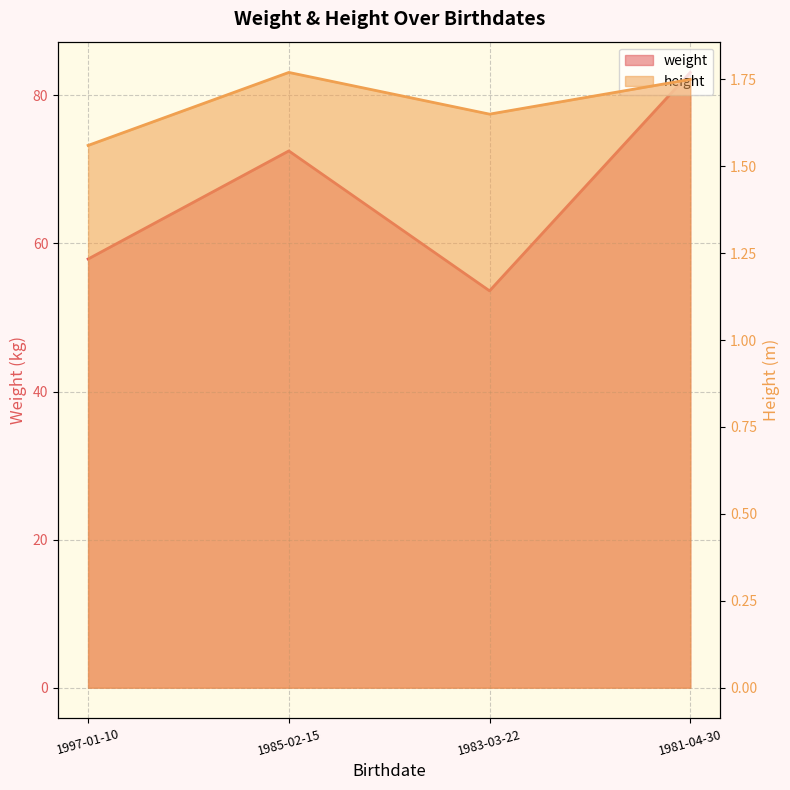

Which has a higher value, 1997-01-10 or 1981-04-30?

1981-04-30